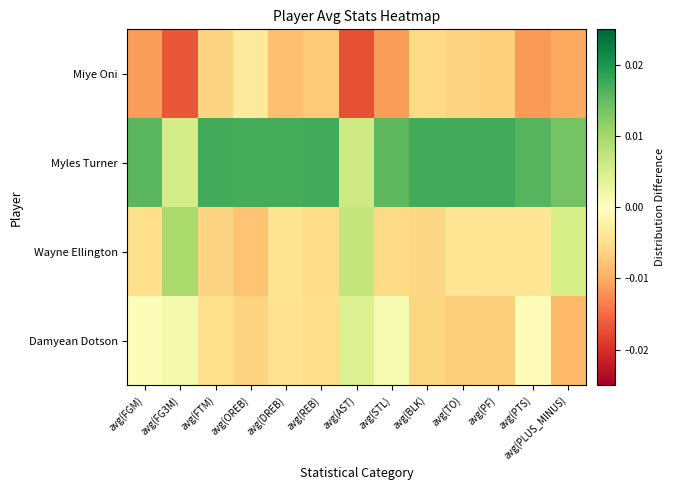

Which has a higher value, avg(DREB) or avg(FG3M)?

avg(DREB)